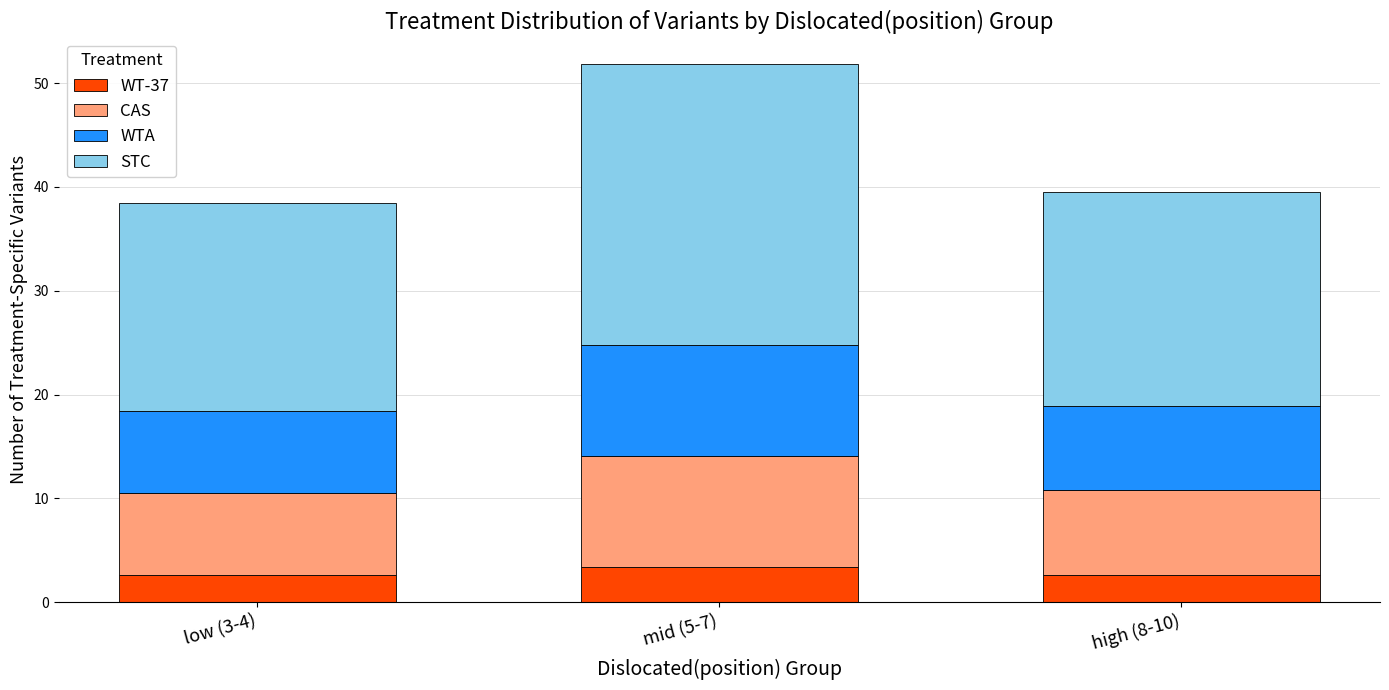

True or false: WT-37 has a value of 2.6 at high (8-10).

True